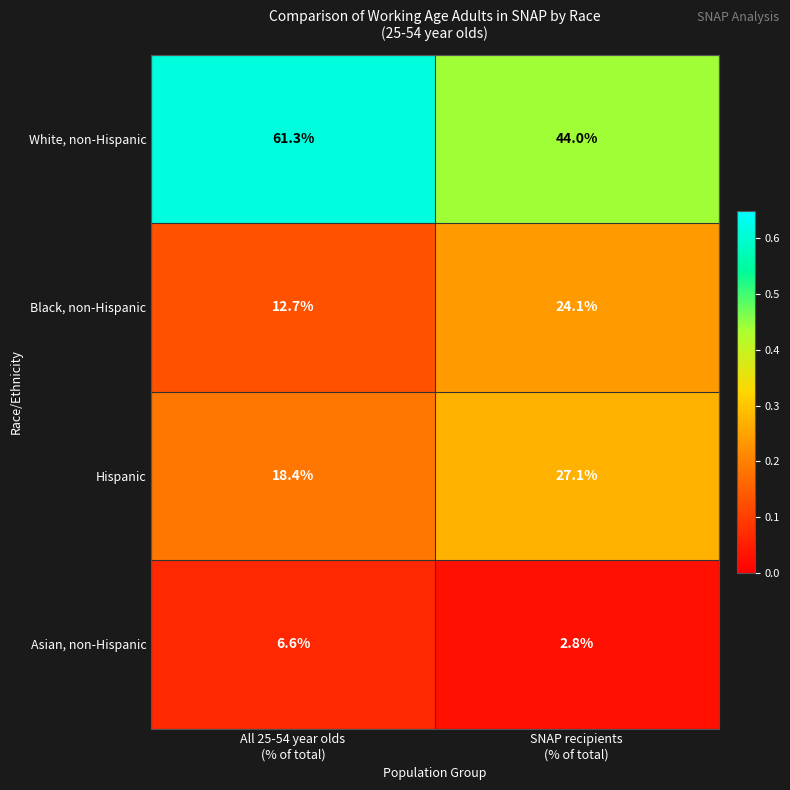

Which series has the largest total across all categories?

White, non-Hispanic